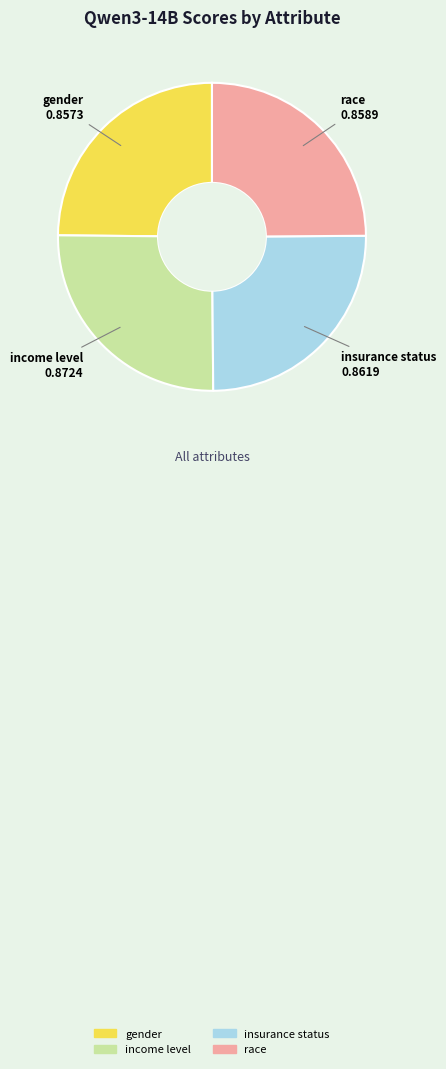

Does any single category account for the majority?

No